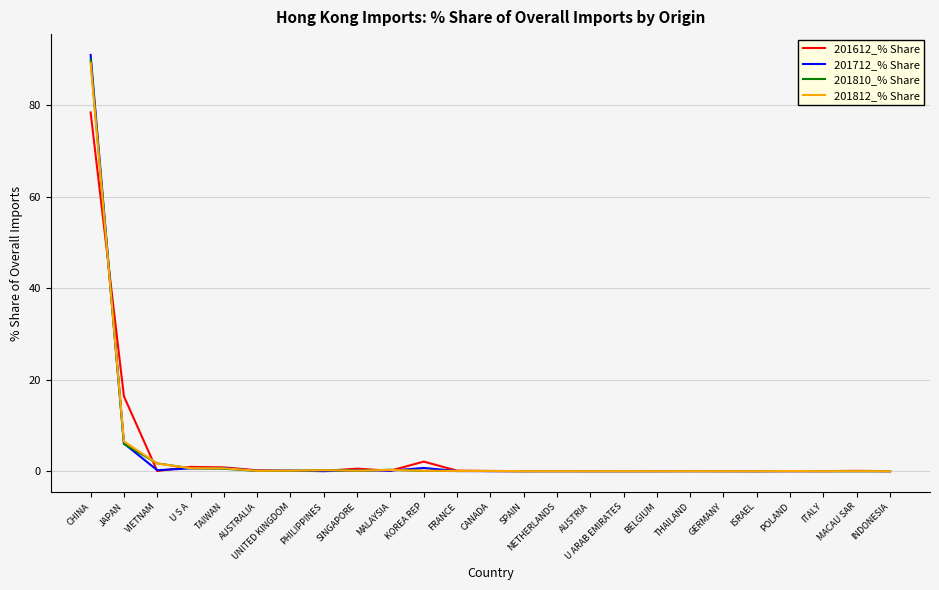

Is it true that 201810_% Share equals 0.5 at TAIWAN?

True